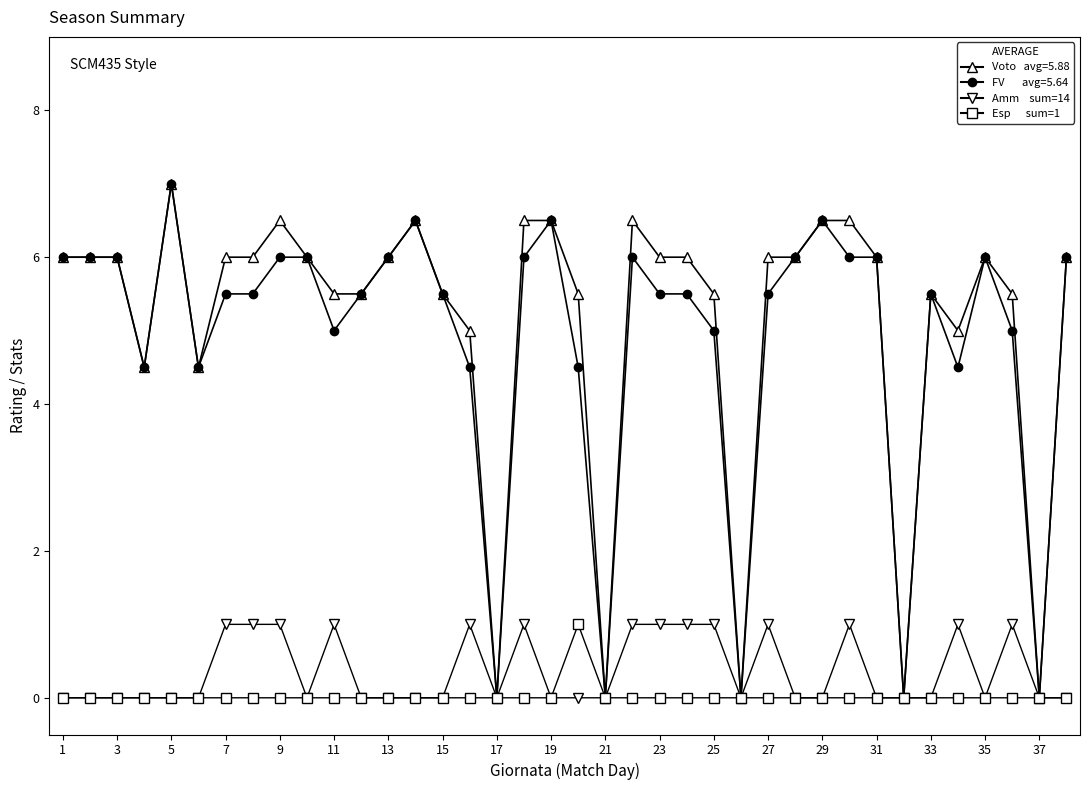

What is the greatest value displayed?

7.0